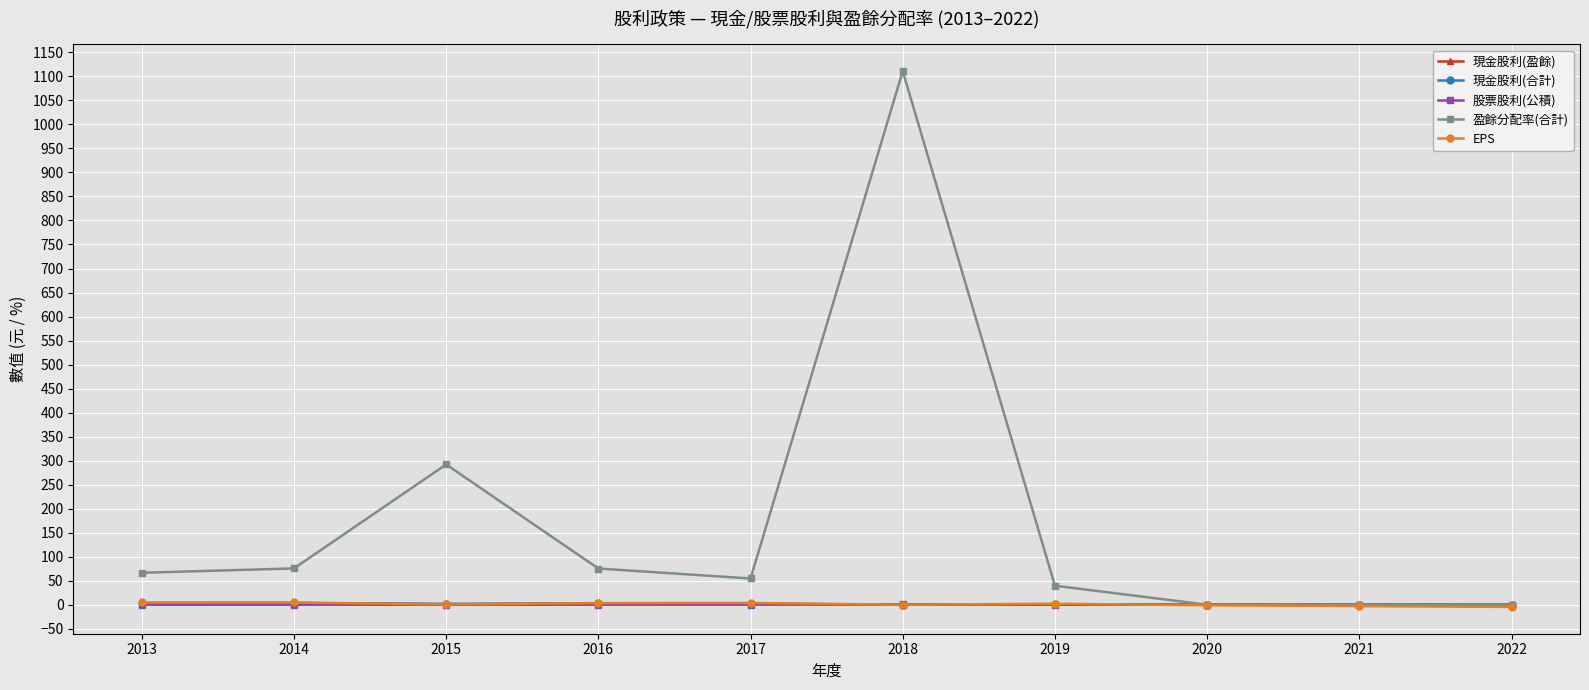

True or false: 盈餘分配率(合計) and 股票股利(公積) intersect in this chart.

False